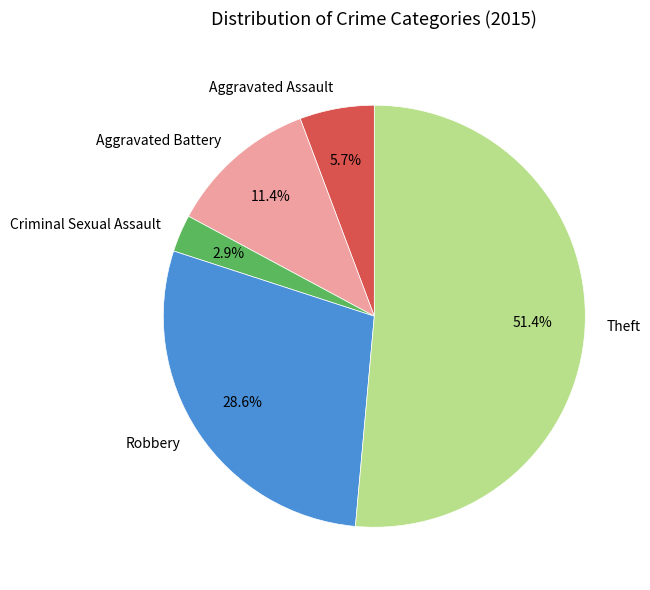

To the nearest percent, what percentage of the pie is Criminal Sexual Assault?

3%